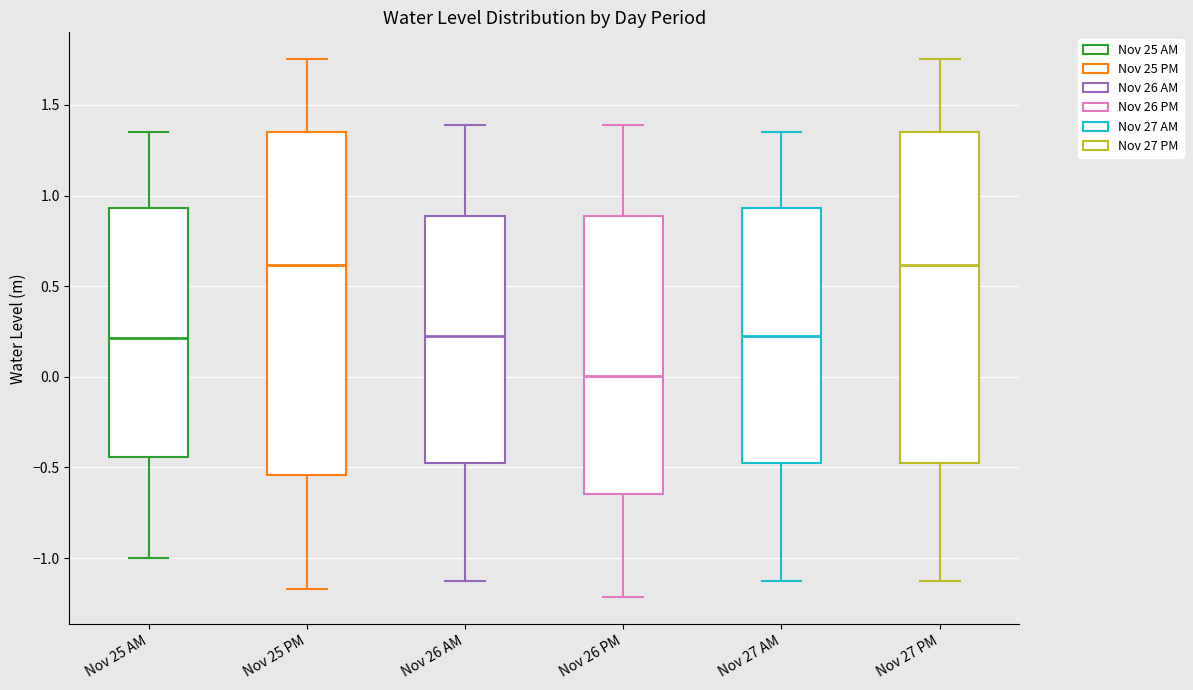

Reading left to right, read every box against the y-axis: the position of its median line, the range the box covers, and the ends of its whiskers. The values are not printed on the chart, so give them approximately, as read against the axis.

Nov 25 AM: median 0.20, box -0.45 to 0.95, whiskers -1.00 to 1.35
Nov 25 PM: median 0.60, box -0.55 to 1.35, whiskers -1.15 to 1.75
Nov 26 AM: median 0.25, box -0.45 to 0.90, whiskers -1.15 to 1.40
Nov 26 PM: median 0.00, box -0.65 to 0.90, whiskers -1.20 to 1.40
Nov 27 AM: median 0.20, box -0.45 to 0.95, whiskers -1.15 to 1.35
Nov 27 PM: median 0.60, box -0.45 to 1.35, whiskers -1.15 to 1.75